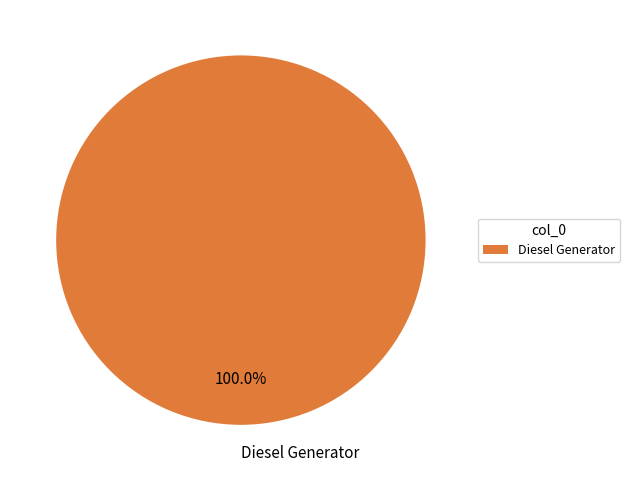

Which slice represents more than half of the pie?

Diesel Generator